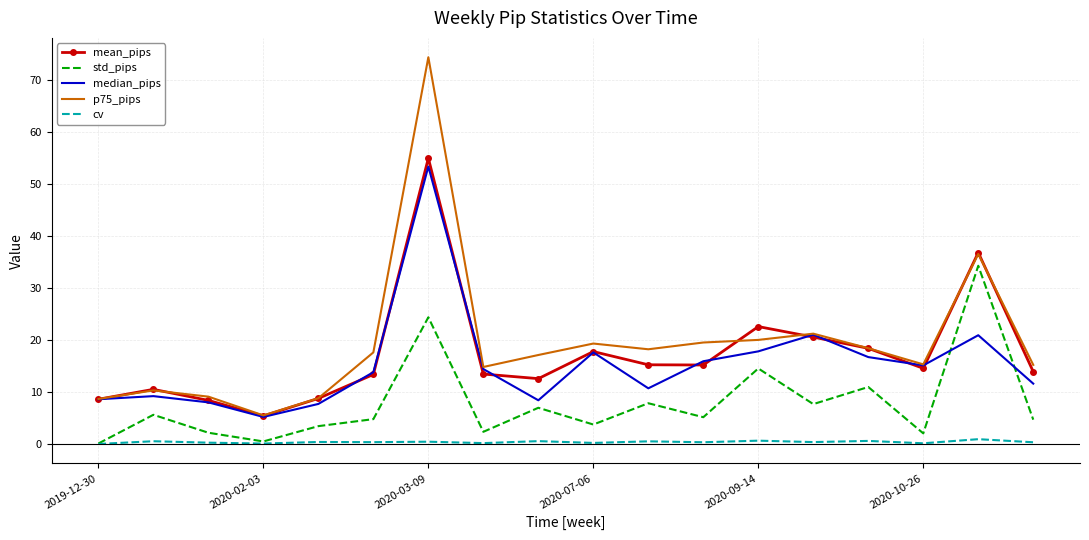

True or false: std_pips and mean_pips cross at least once.

False